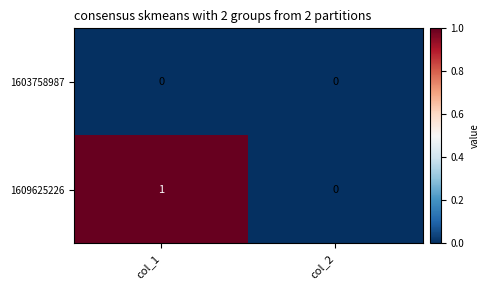

The value of 1609625226 at col_2 is 0. True or false?

True